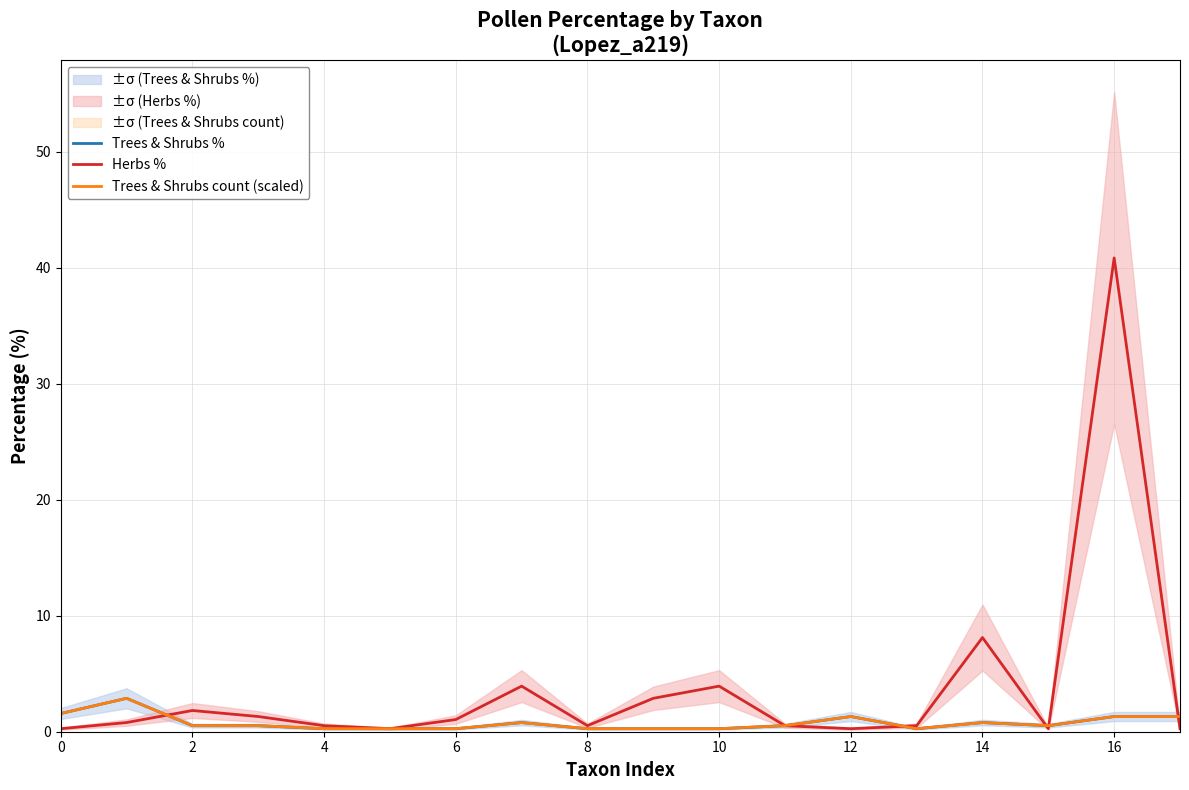

After their last crossing, which series has the higher values: Trees & Shrubs % or Trees & Shrubs count (scaled)?

Trees & Shrubs %